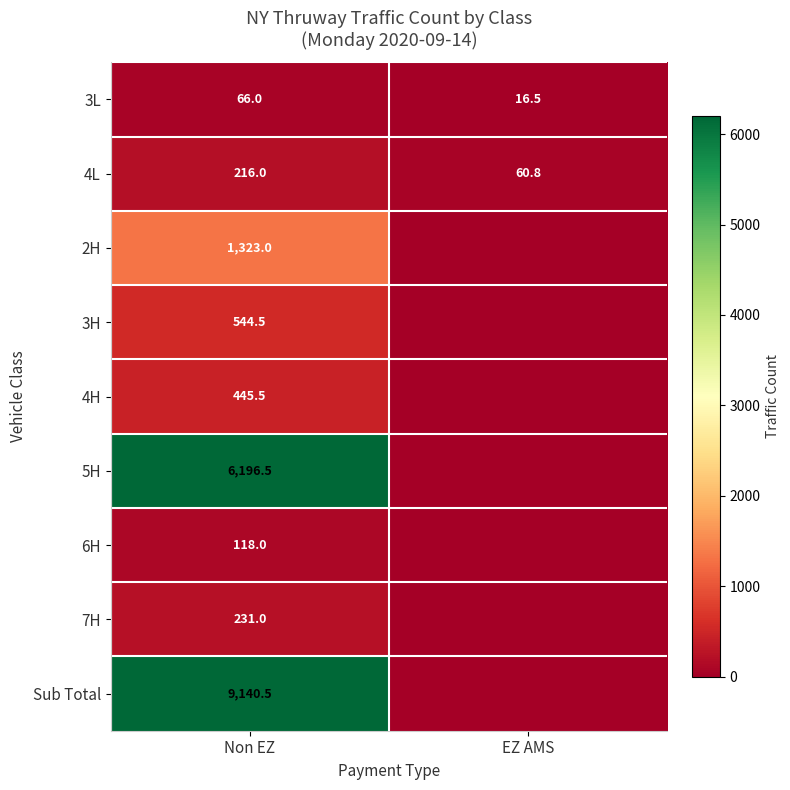

What is the spread (max minus min) of values at Non EZ?

9074.5